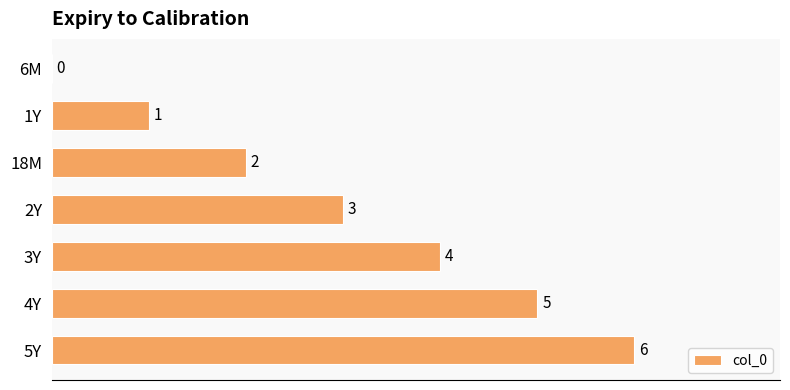

What is the greatest value displayed?

6